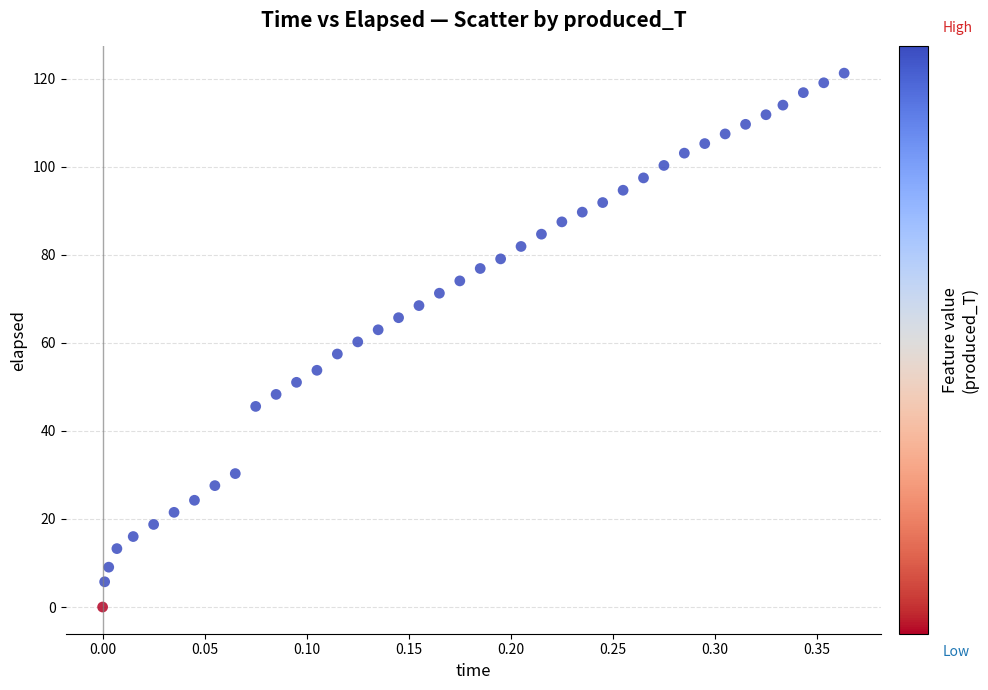

What is the range of Y values (max minus min)?

121.3